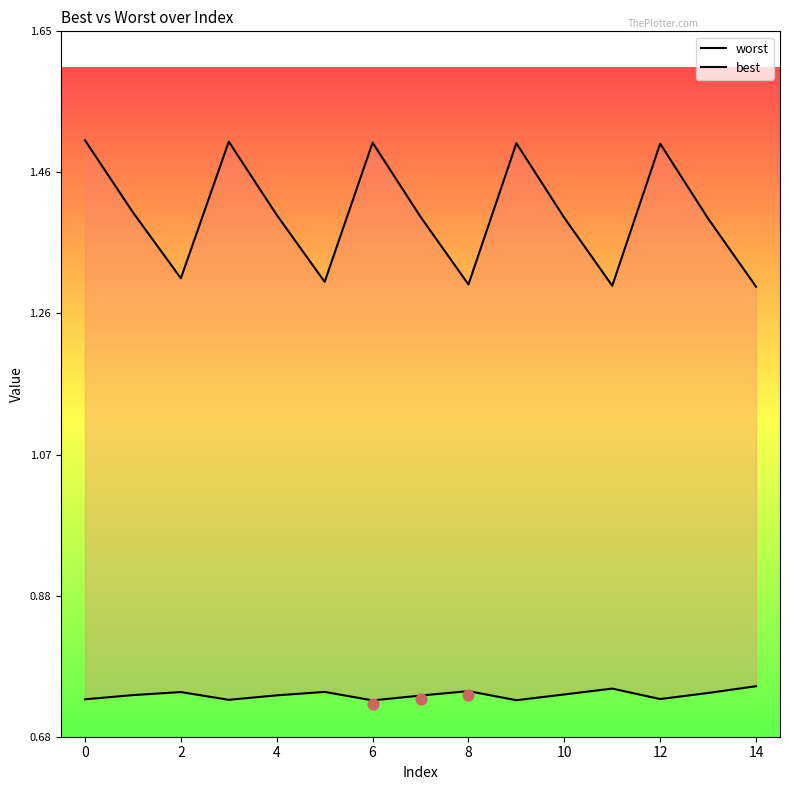

What is the total value across all series at 8?

2.1